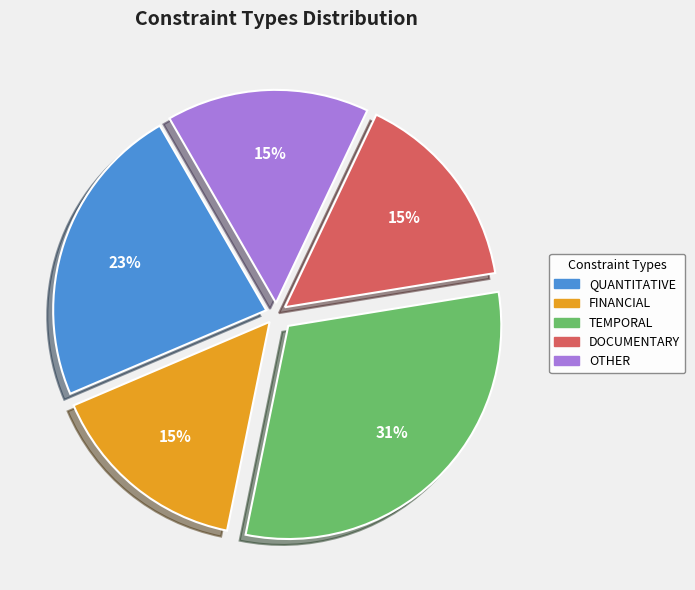

To the nearest percent, what is the average slice percentage?

20%